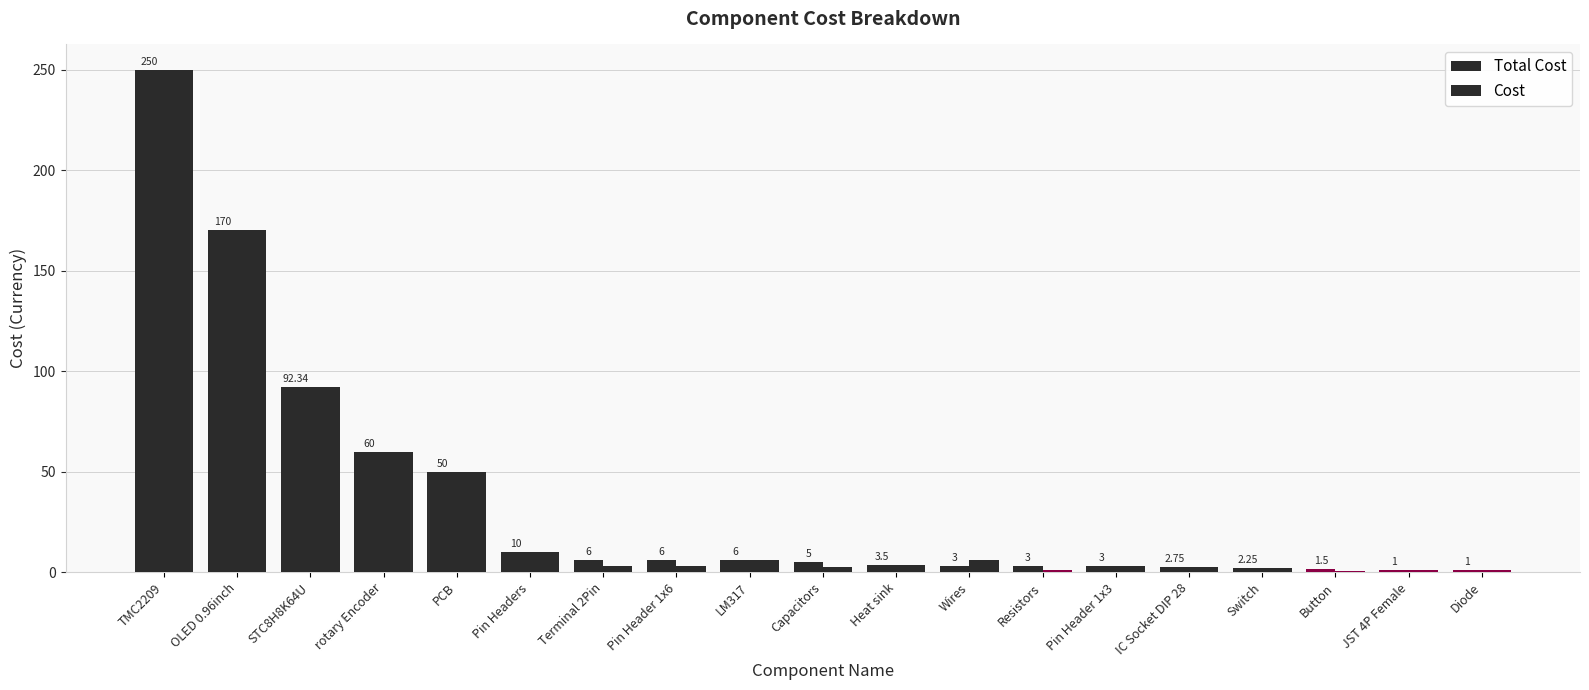

Which series has the widest spread of values?

Cost